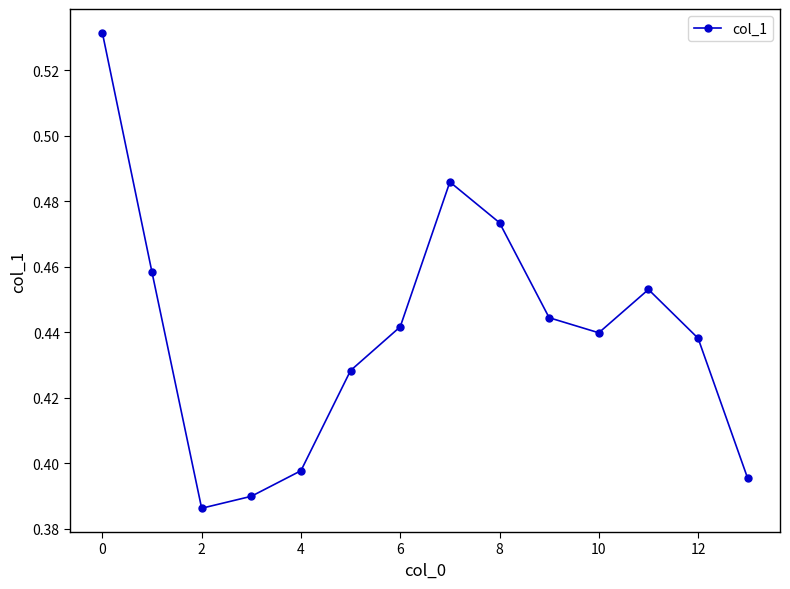

How many points are lower than both their immediate neighbors (excluding endpoints)?

2